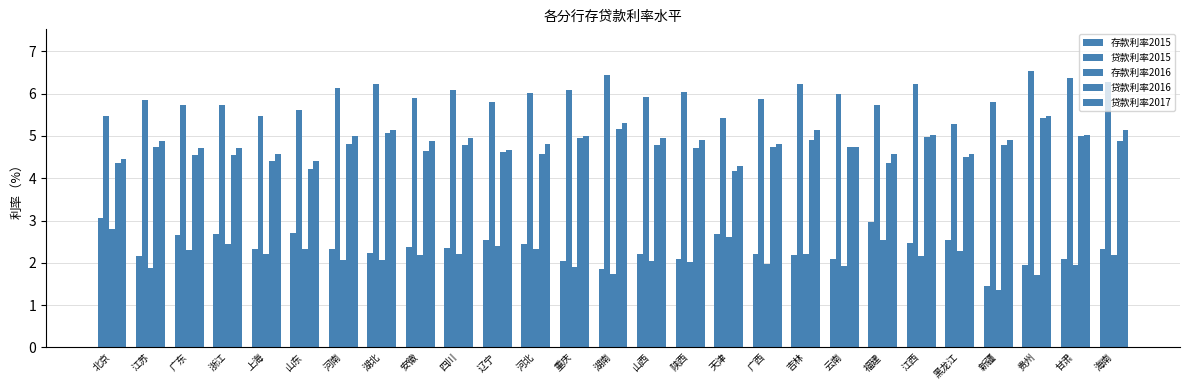

How many data points does each series have?

27